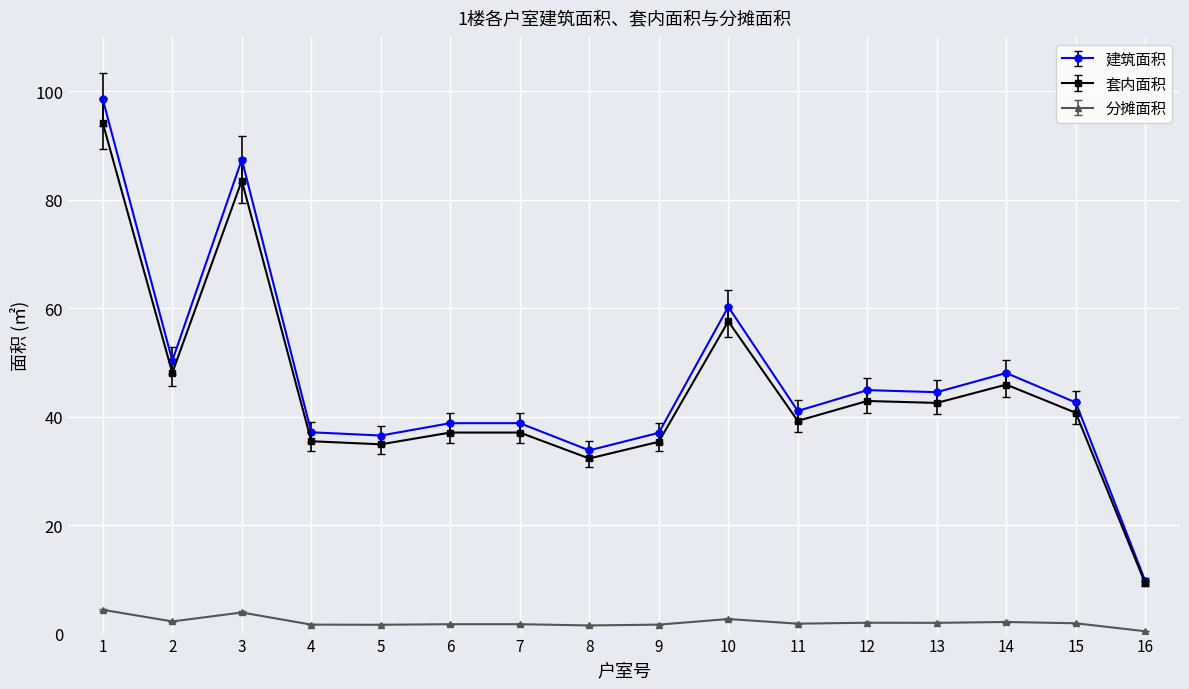

Count the number of categories in the chart.

16